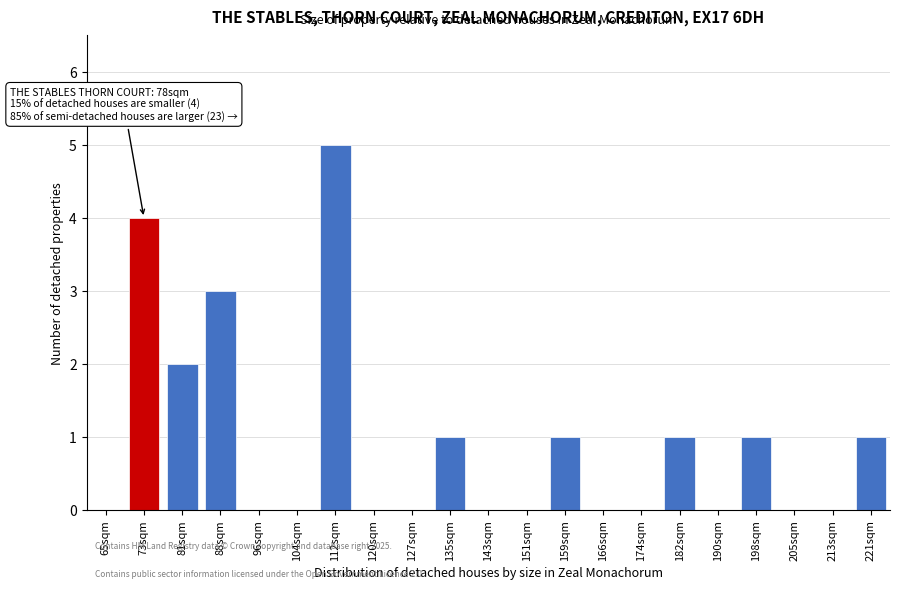

Reading left to right, what are all the values shown in this chart?

65sqm=0	73sqm=4	81sqm=2	88sqm=3	96sqm=0	104sqm=0	112sqm=5	120sqm=0	127sqm=0	135sqm=1	143sqm=0	151sqm=0	159sqm=1	166sqm=0	174sqm=0	182sqm=1	190sqm=0	198sqm=1	205sqm=0	213sqm=0	221sqm=1